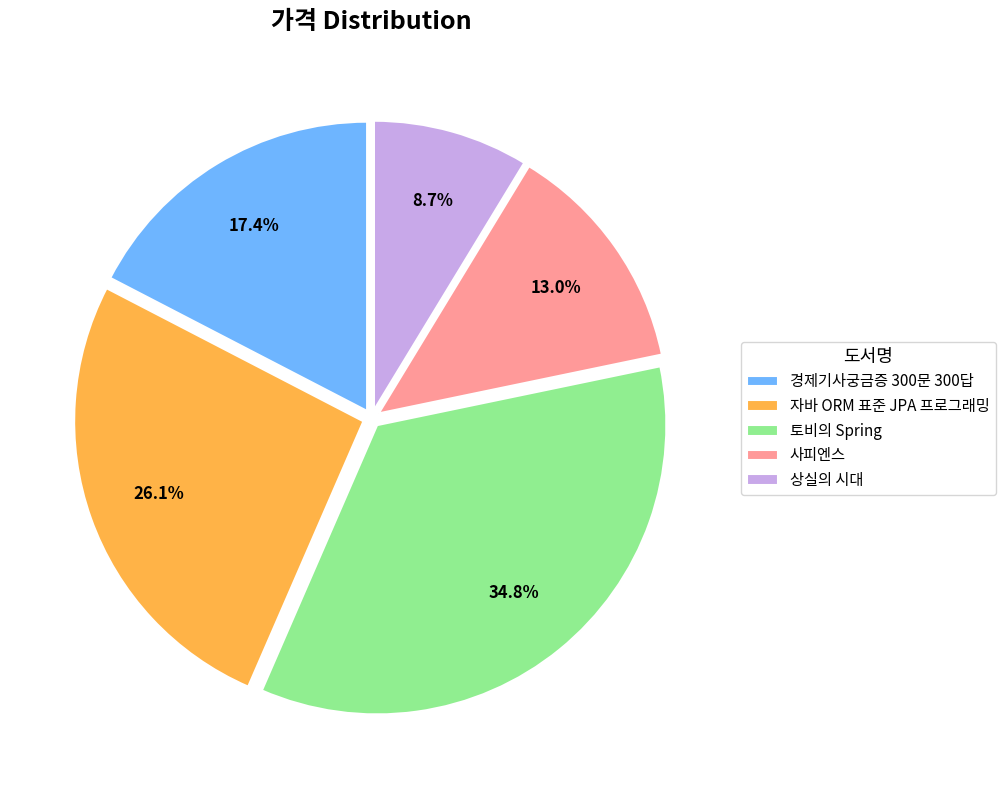

Is 사피엔스 the majority of the pie?

No